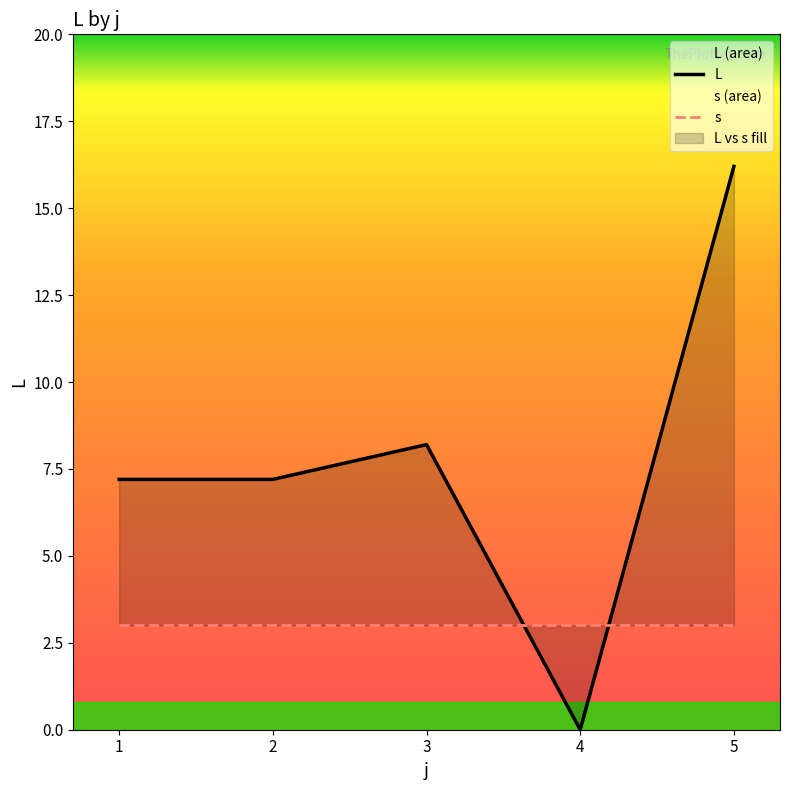

True or false: s has a value of 3.0 at 4.

True